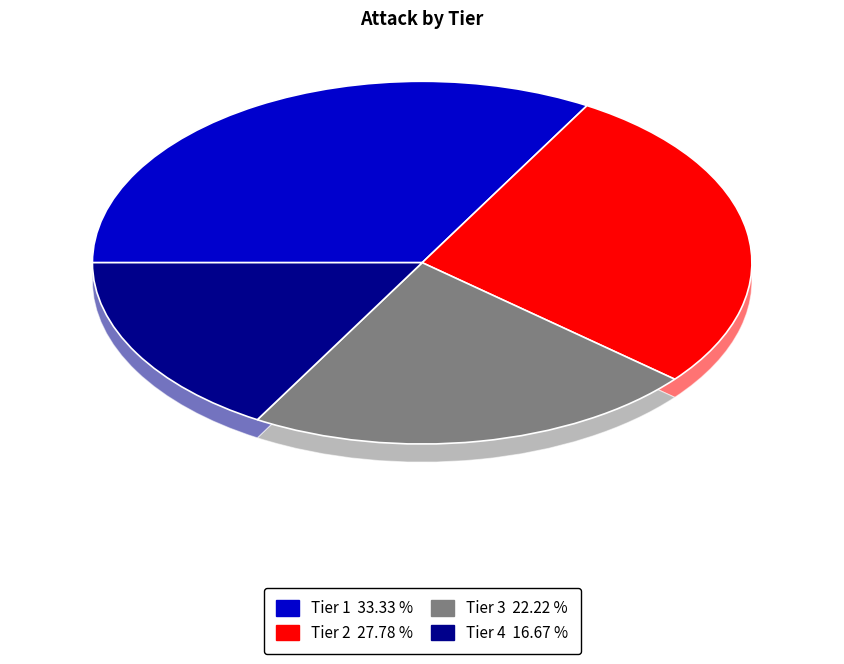

To the nearest percent, what portion does Tier 1 represent?

33%